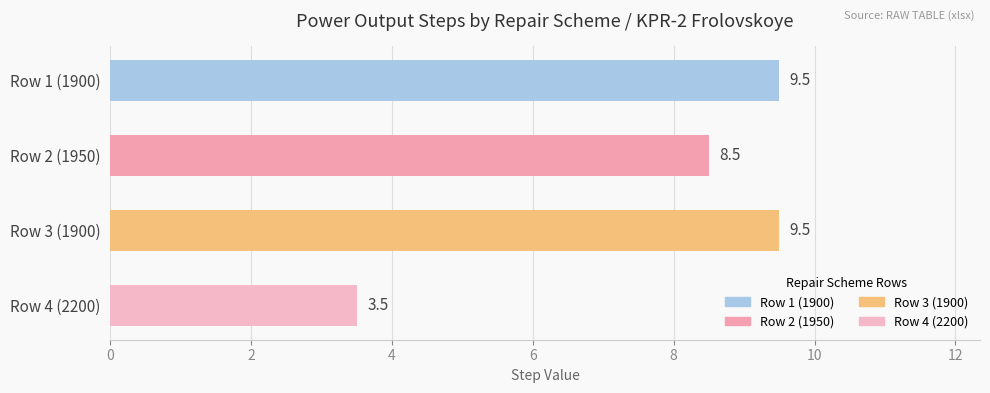

What is the difference between the maximum and minimum values?

6.0